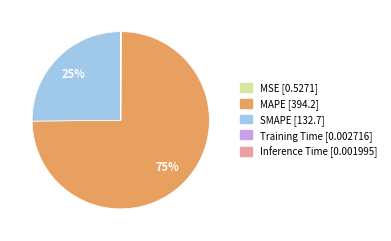

Which category has the biggest portion of the pie?

MAPE